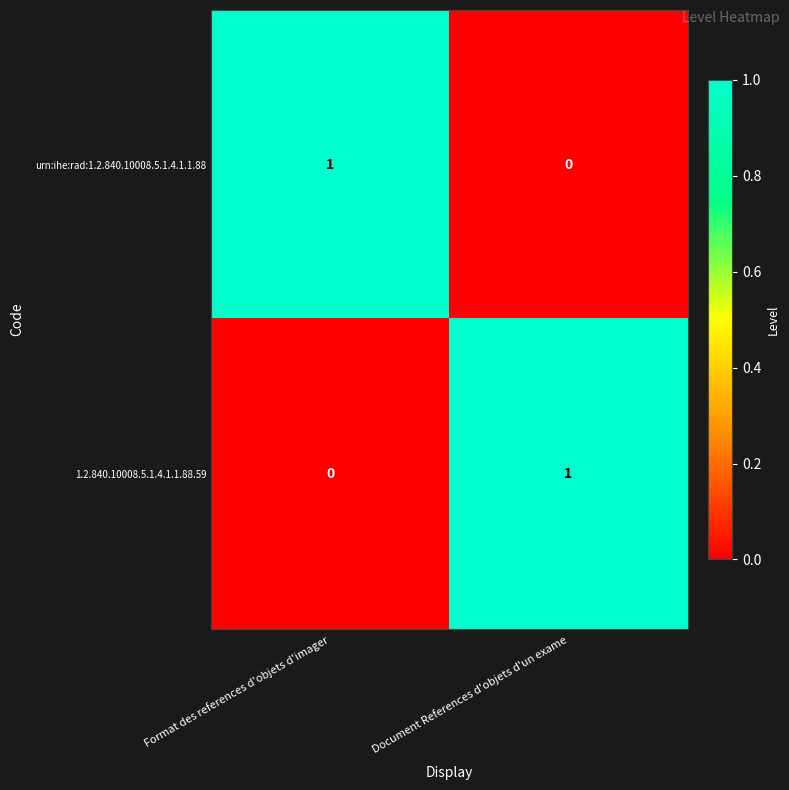

The value of urn:ihe:rad:1.2.840.10008.5.1.4.1.1.88 at Document References d'objets d'un exame is 0. True or false?

True